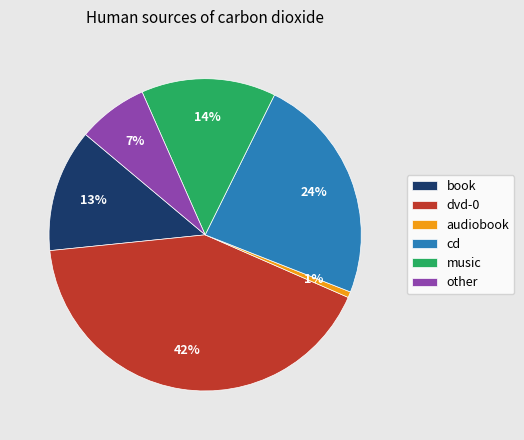

How many segments does this pie chart have?

6